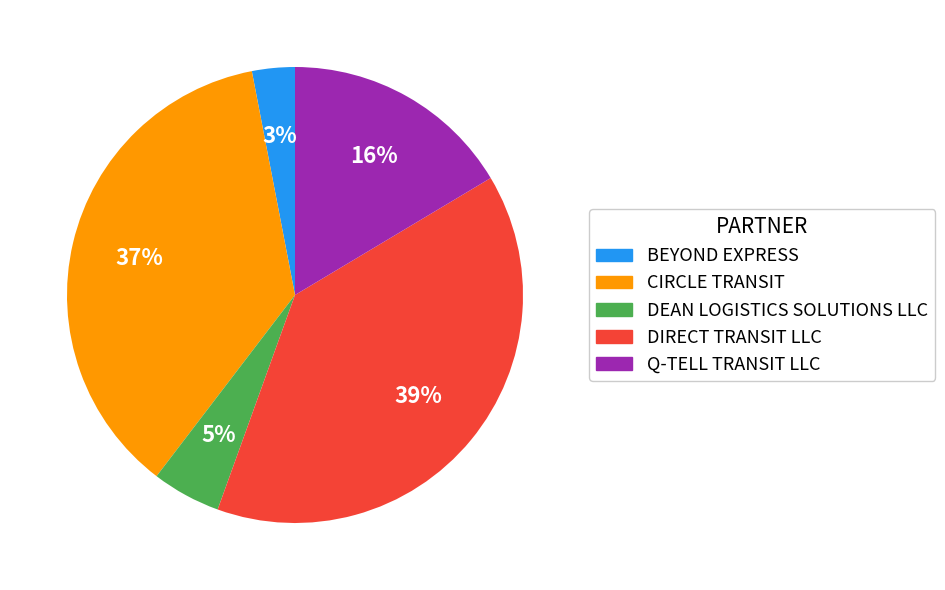

Is BEYOND EXPRESS the majority of the pie?

No